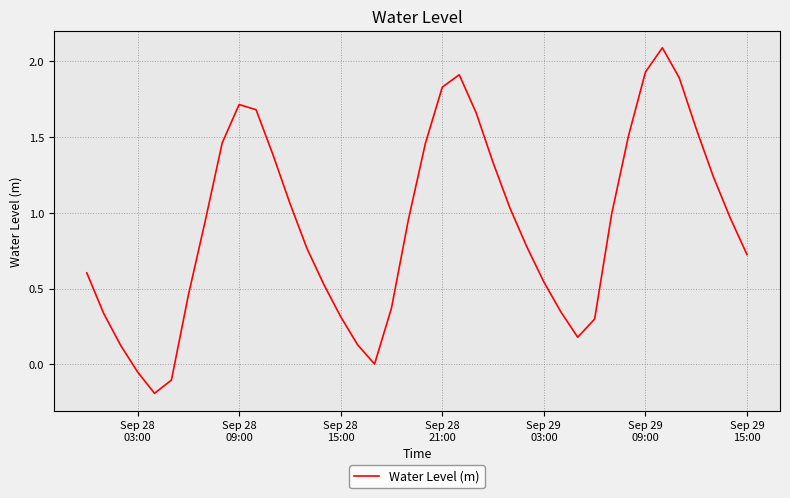

What is the maximum value shown in the chart?

2.1